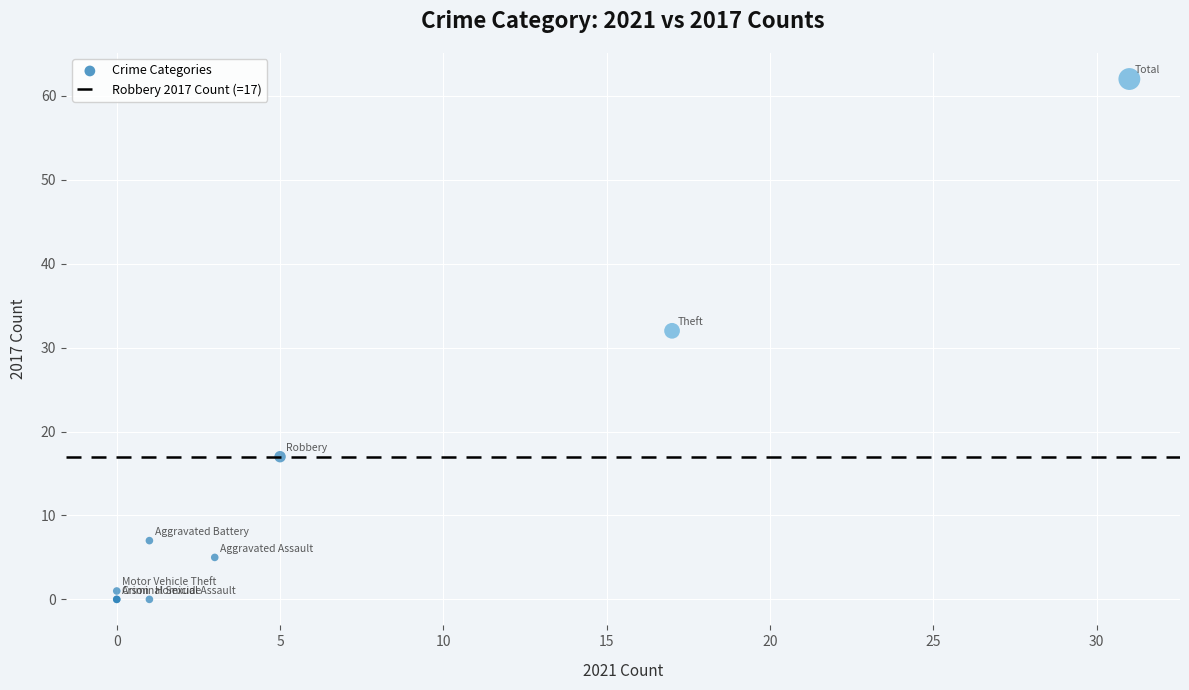

What Y value in the scatter plot is closest to 31?

32